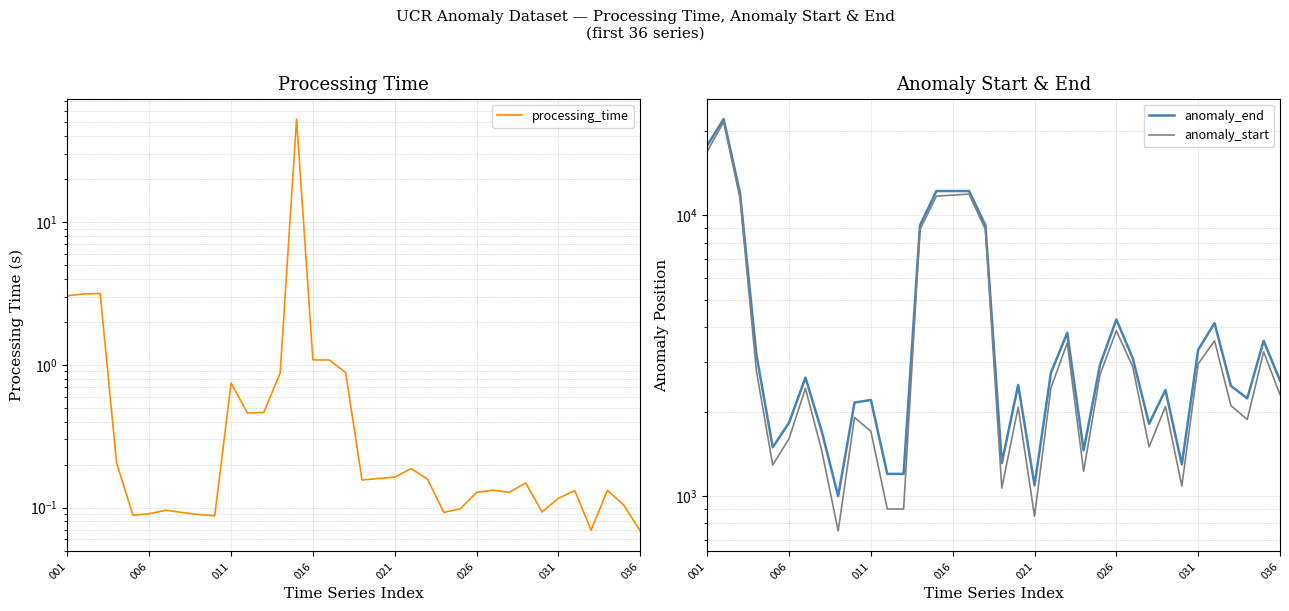

True or false: anomaly_start and processing_time cross at least once.

False